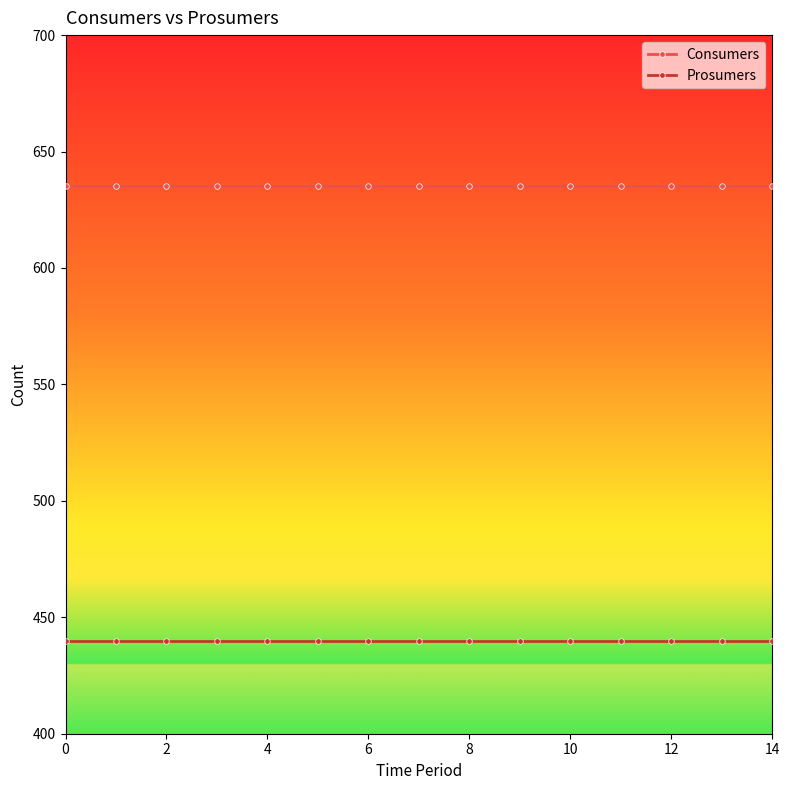

What is the value of the Consumers point at the 10th from the left?

635